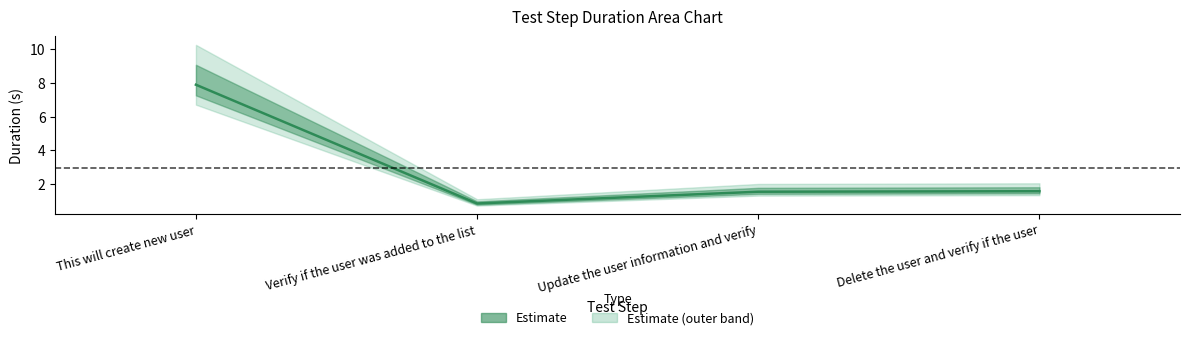

True or false: the data has more than 1 interior local peaks.

False